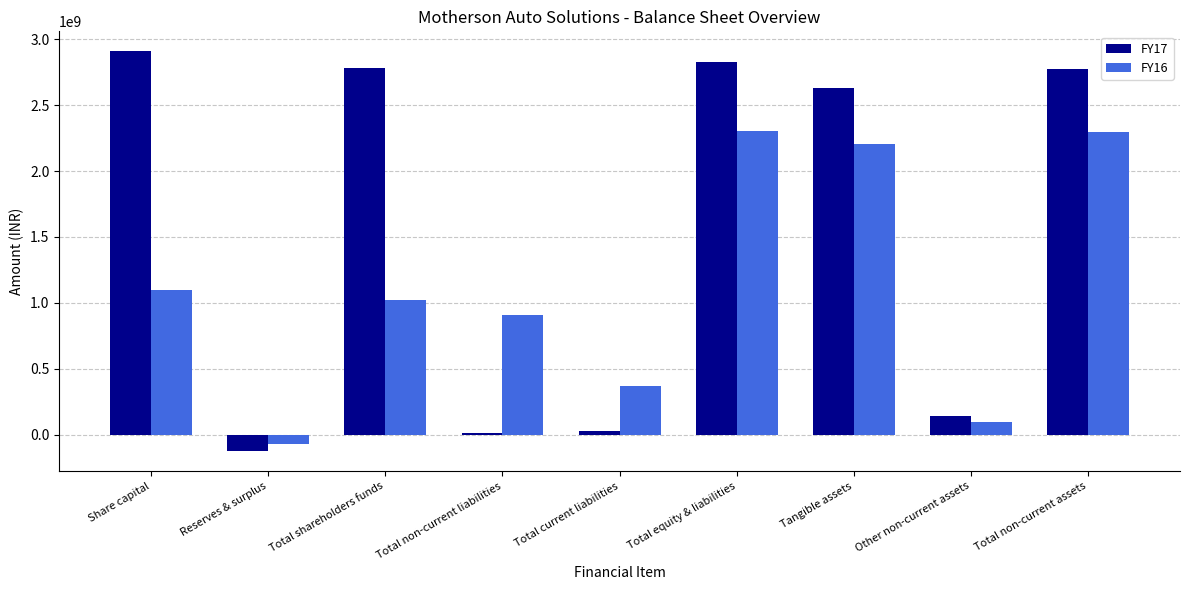

What is the sum of the FY16 values at Total non-current liabilities and Tangible assets?

3112977046